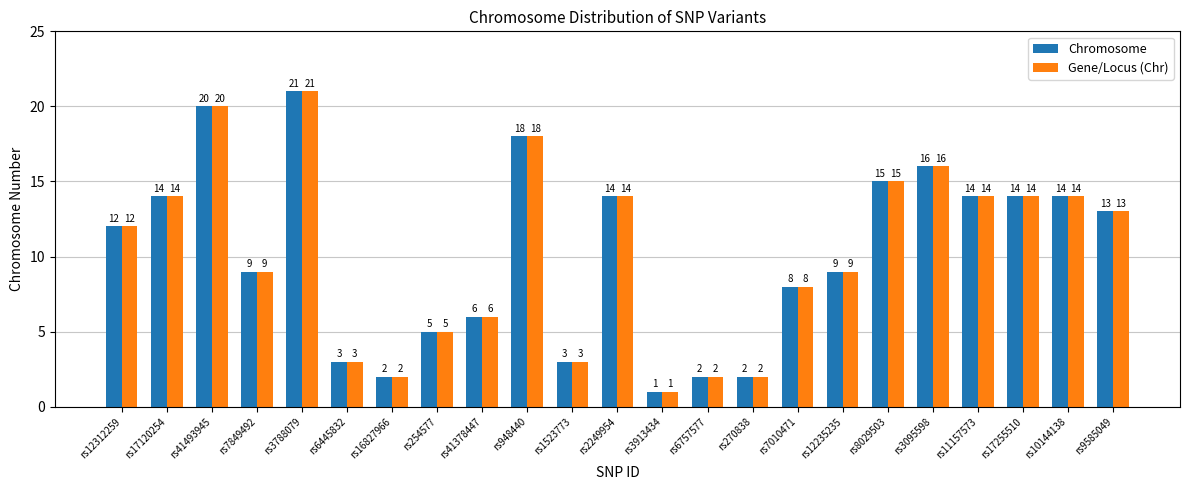

What are all the series names shown in the legend?

Chromosome, Gene/Locus (Chr)